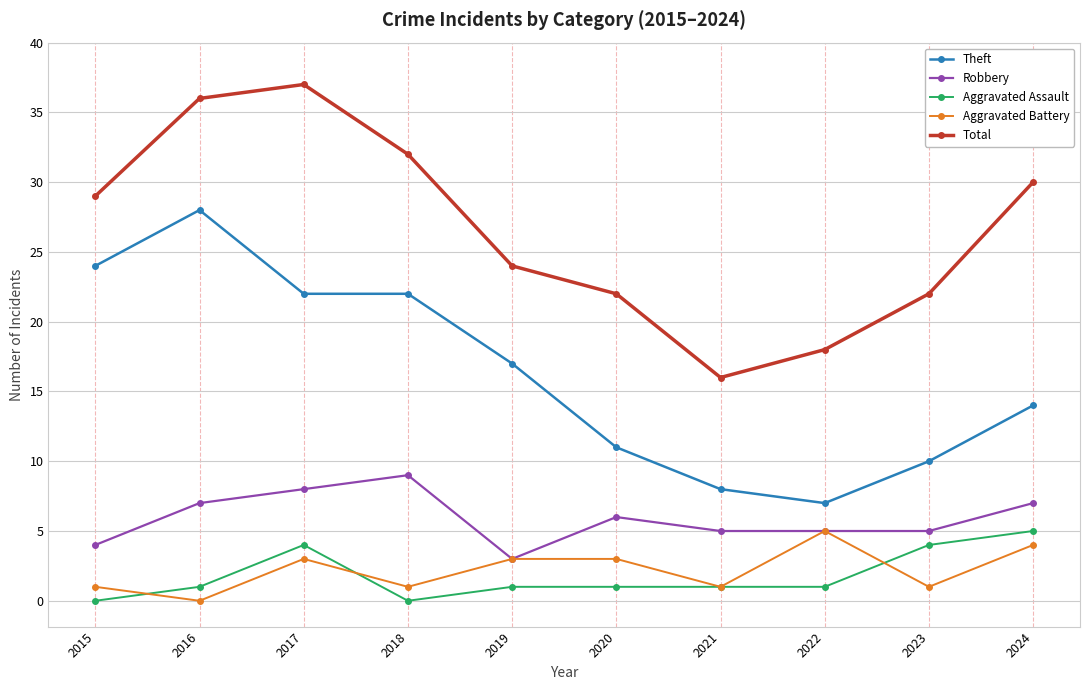

True or false: Total and Aggravated Assault intersect in this chart.

False